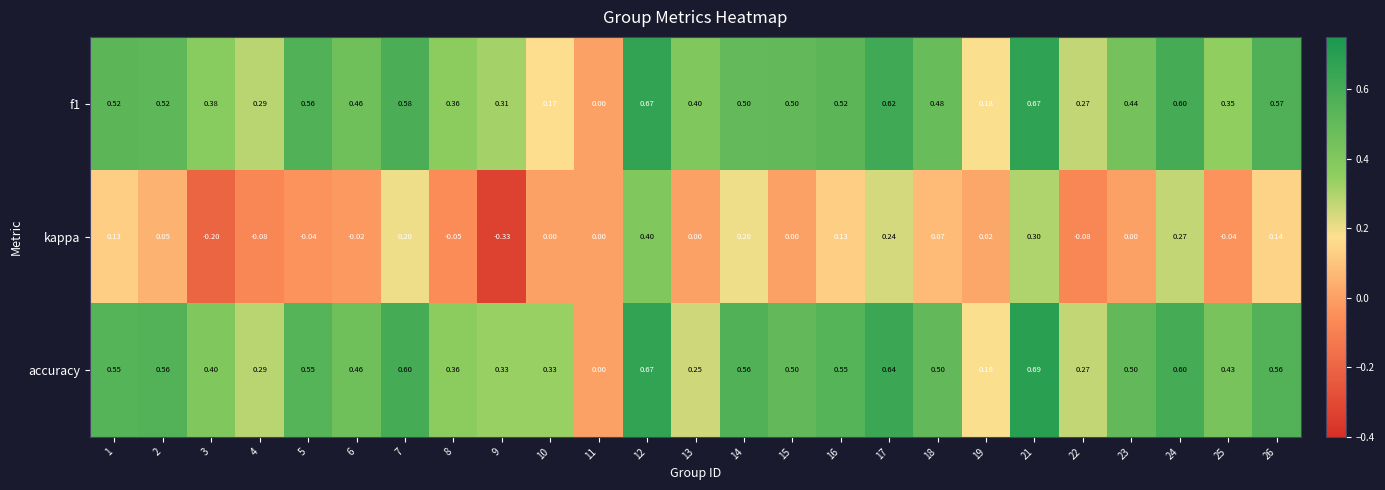

Which series has the largest range (max minus min)?

kappa